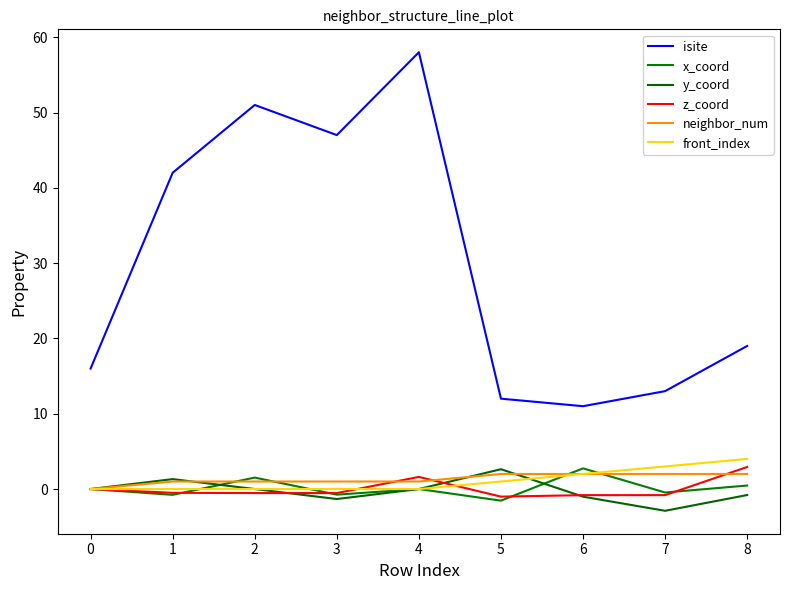

The value of y_coord at 0 is 2.4. True or false?

False